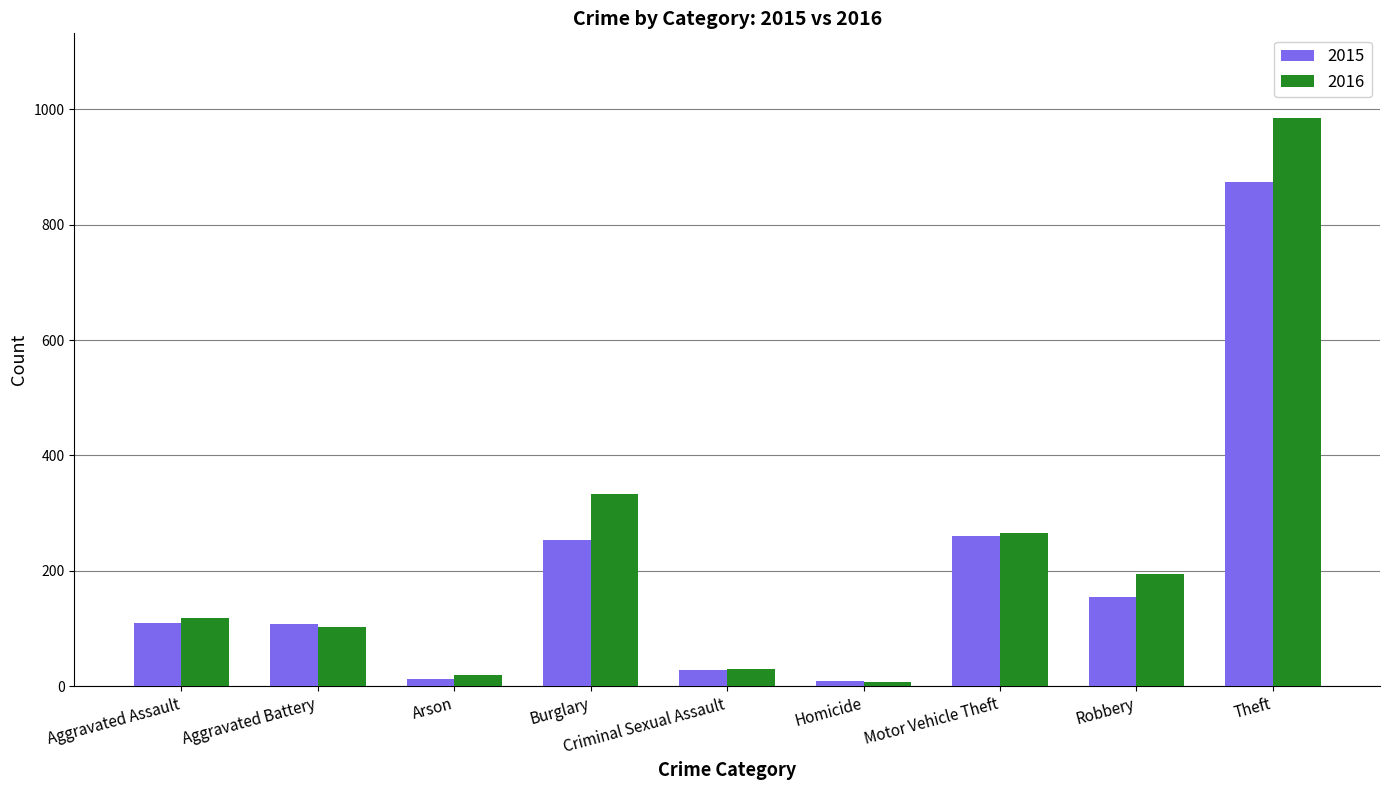

What is the label of the 2nd bar from the left?

Aggravated Battery